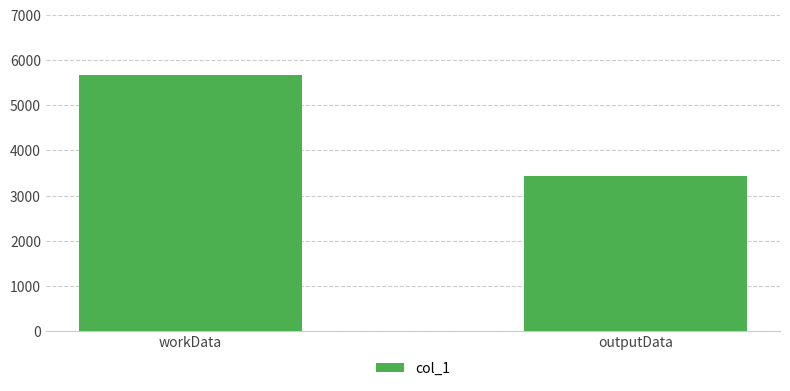

List the labels in order of value, largest first.

workData, outputData